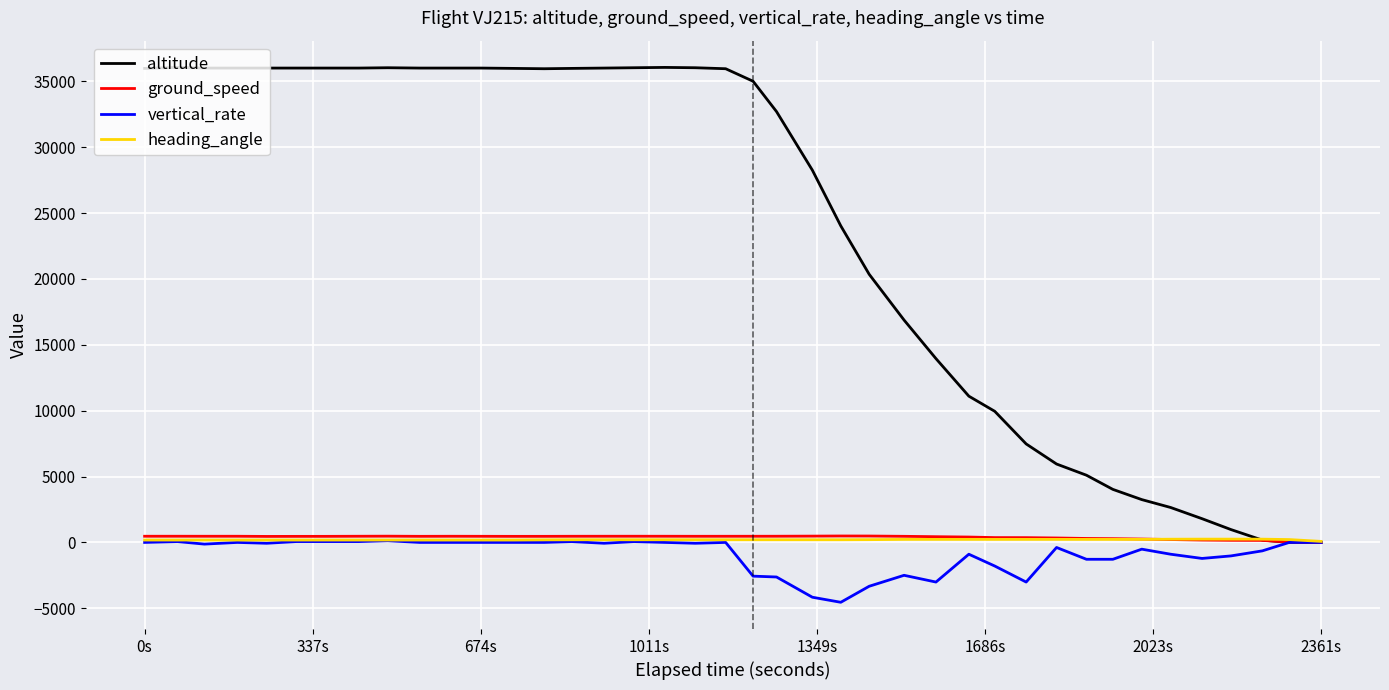

What is the lowest value of the vertical_rate series?

-4544